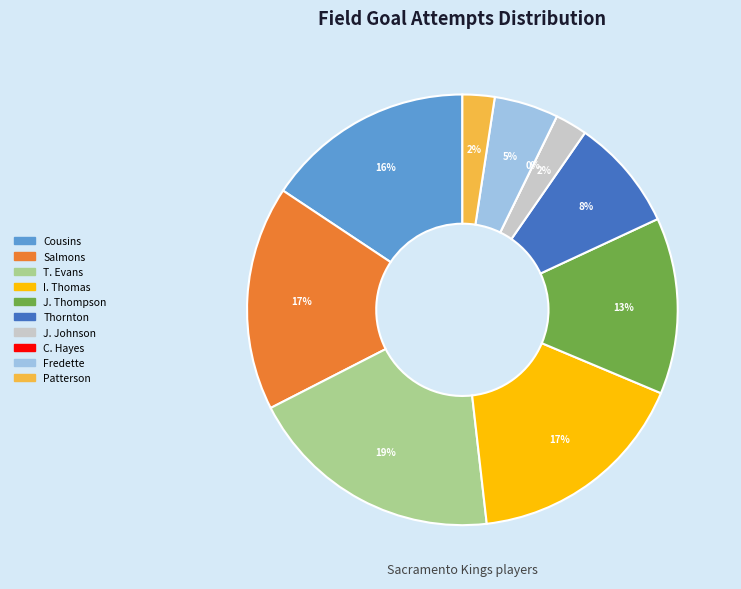

To the nearest percent, what is the difference between the Tyreke Evans and Jimmer Fredette slice percentages?

14%